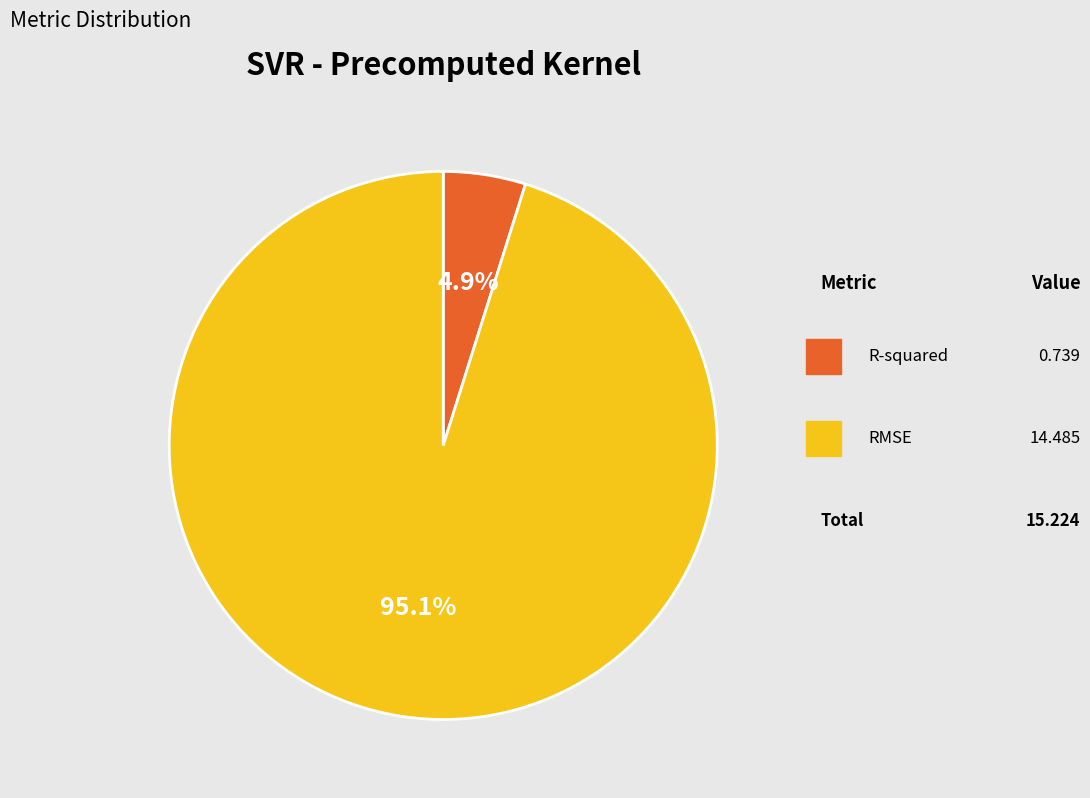

True or false: RMSE accounts for 89% of the total.

False